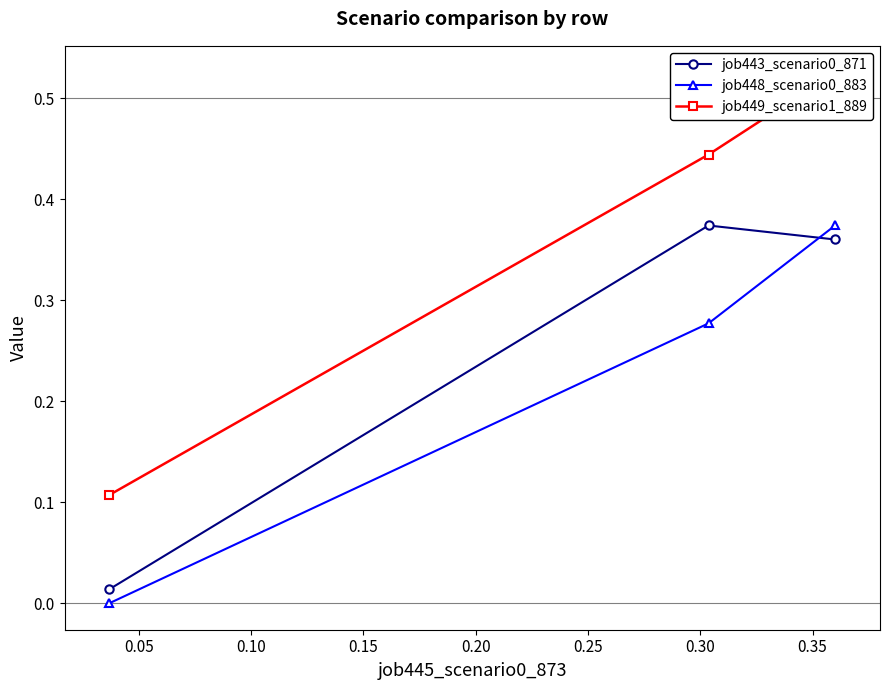

Is it true that job449_scenario1_889 equals 0.7 at 0.05?

False